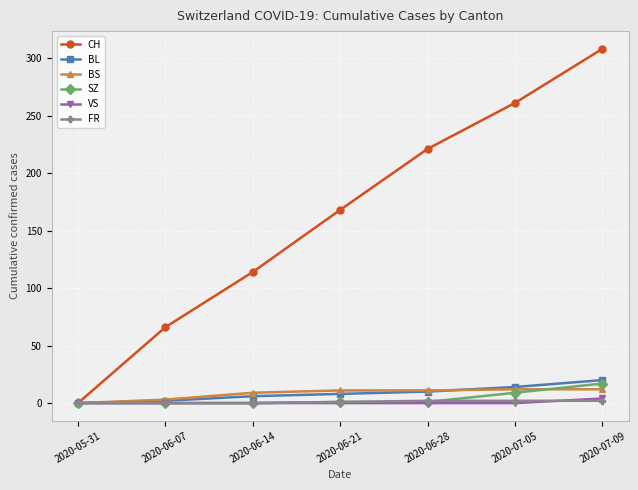

What is the total value across all series at 2020-06-07?

71